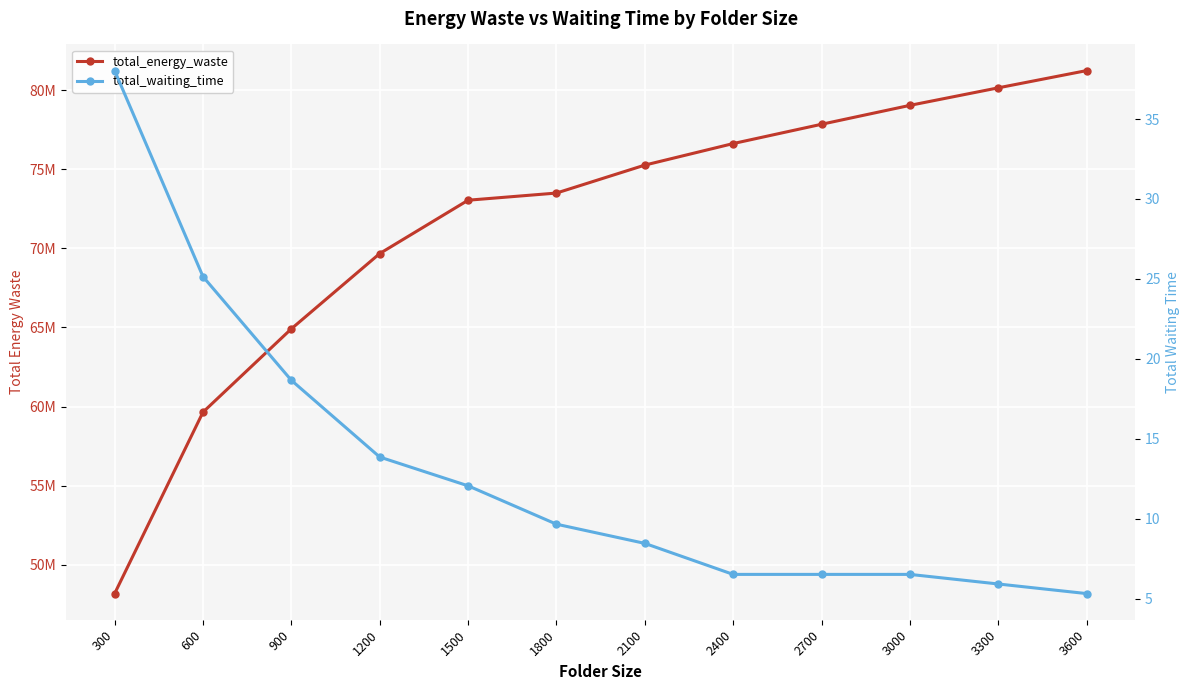

Reading left to right, transcribe all the data shown in this chart.

total_energy_waste: 300=48179562.0	600=59643110.0	900=64909667.0	1200=69665804.0	1500=73035843.0	1800=73488162.0	2100=75254360.0	2400=76615480.0	2700=77834696.0	3000=79029296.0	3300=80137016.0	3600=81226455.0
total_waiting_time: 300=38.0	600=25.1	900=18.7	1200=13.9	1500=12.1	1800=9.7	2100=8.5	2400=6.5	2700=6.5	3000=6.5	3300=5.9	3600=5.3